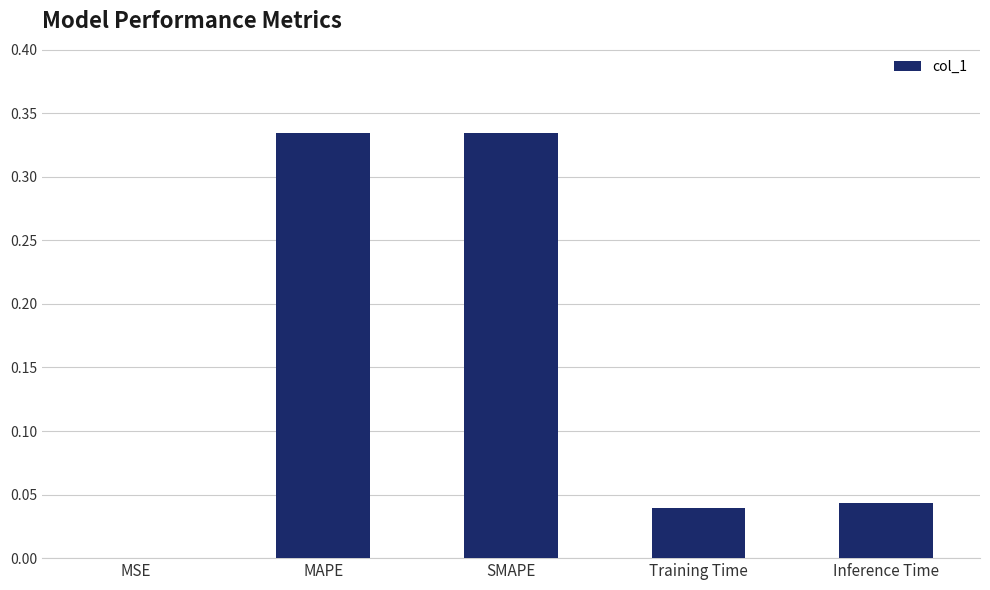

At which label is the value closest to 0?

MSE